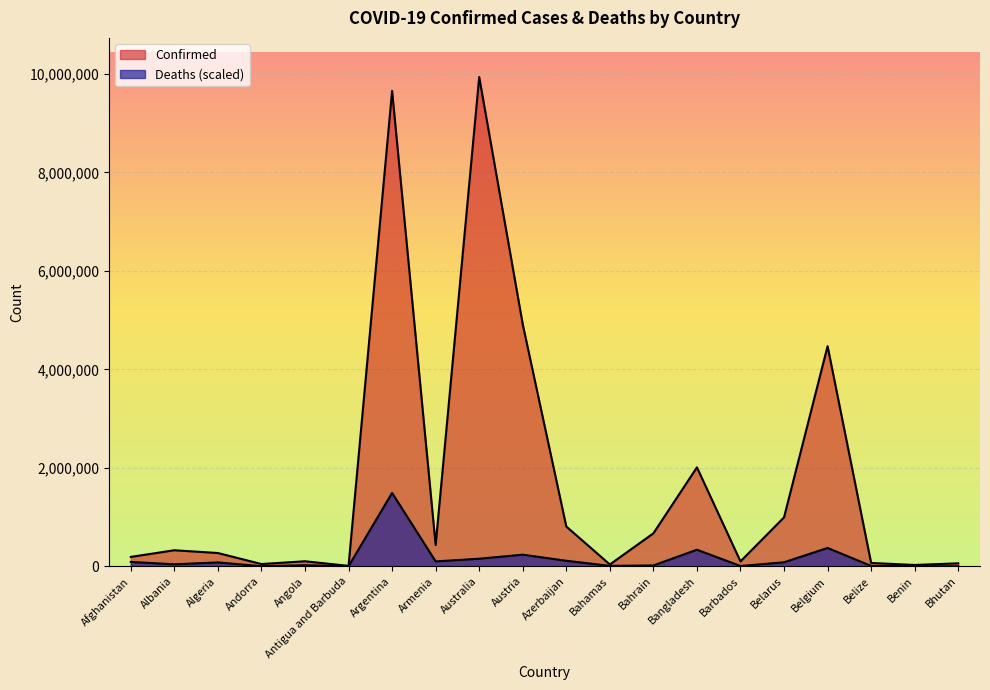

Where is Confirmed nearest to the value 4973856?

Austria